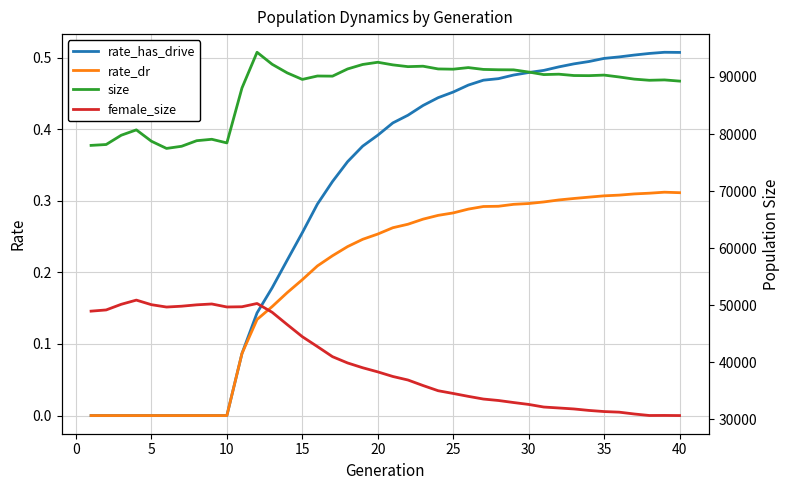

True or false: size and rate_has_drive cross at least once.

False